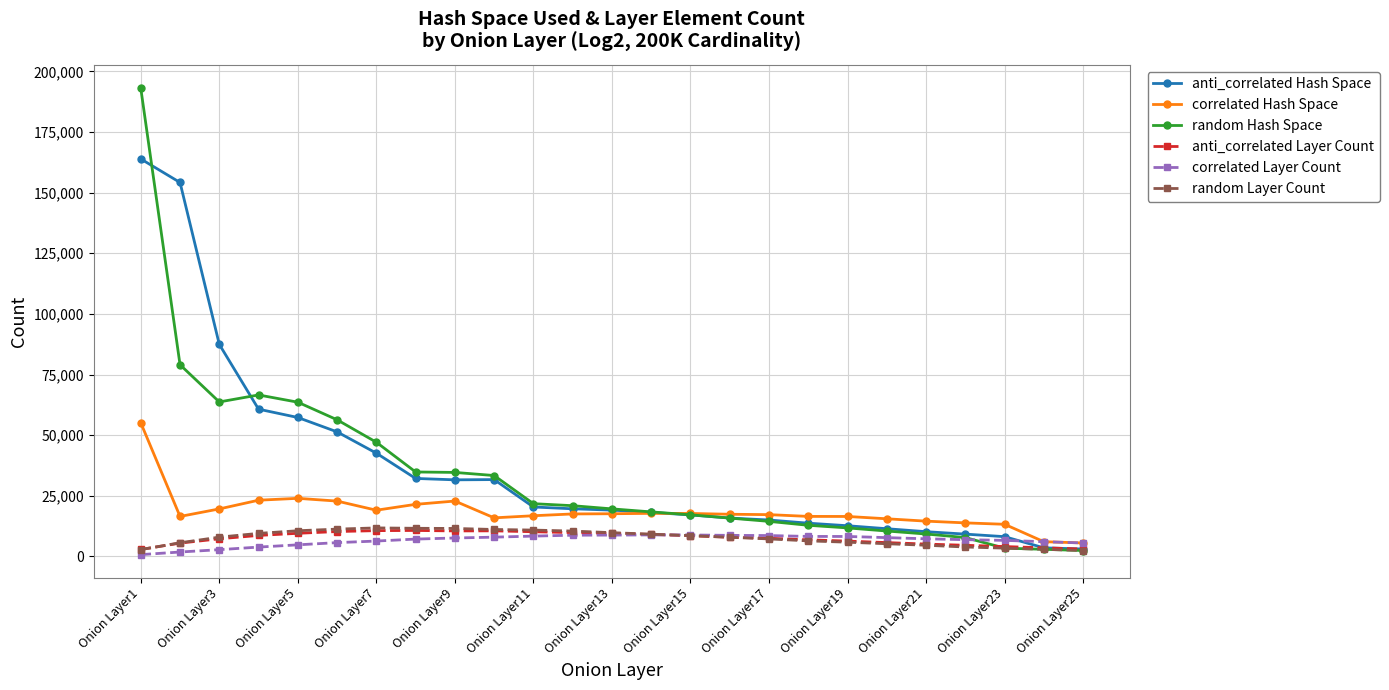

In correlated Layer Count, how many points are higher than both neighbors (excluding endpoints)?

1